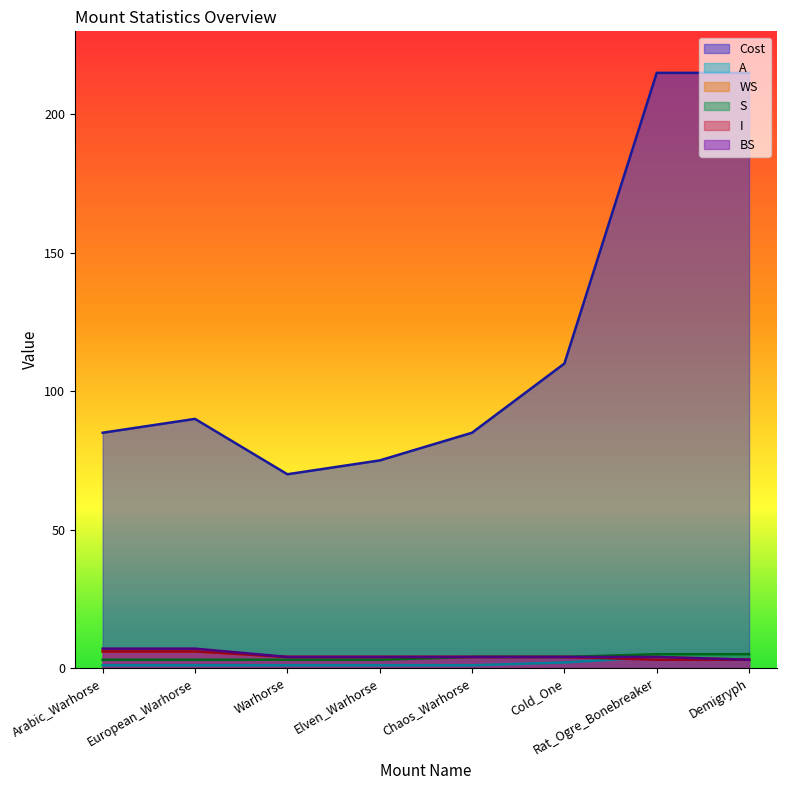

What is the total value across all series at Elven_Warhorse?

91